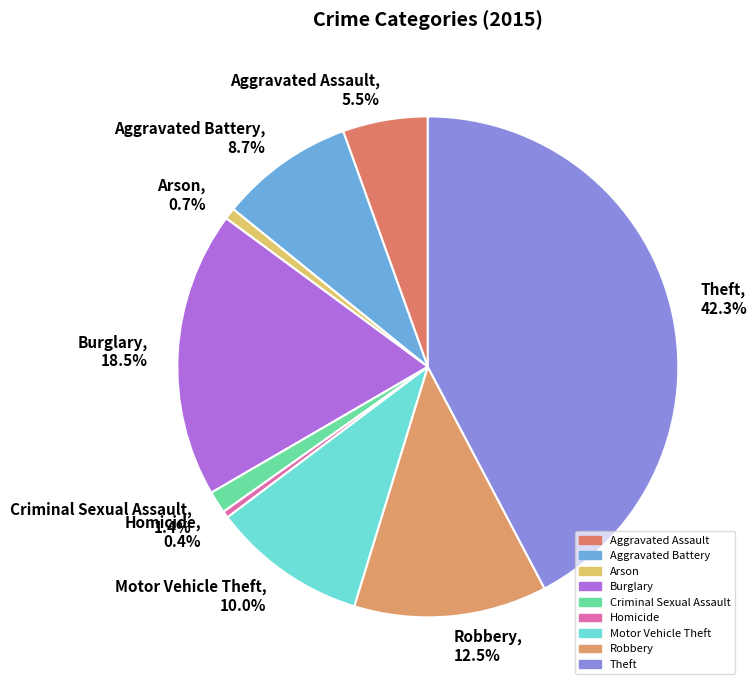

What is the total percentage of Motor Vehicle Theft and Homicide?

10.4%